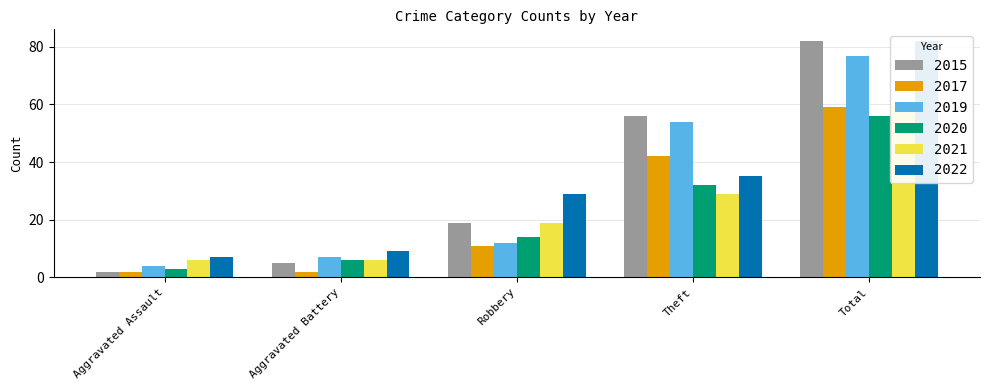

List the labels in order of 2020 value, smallest first.

Aggravated Assault, Aggravated Battery, Robbery, Theft, Total